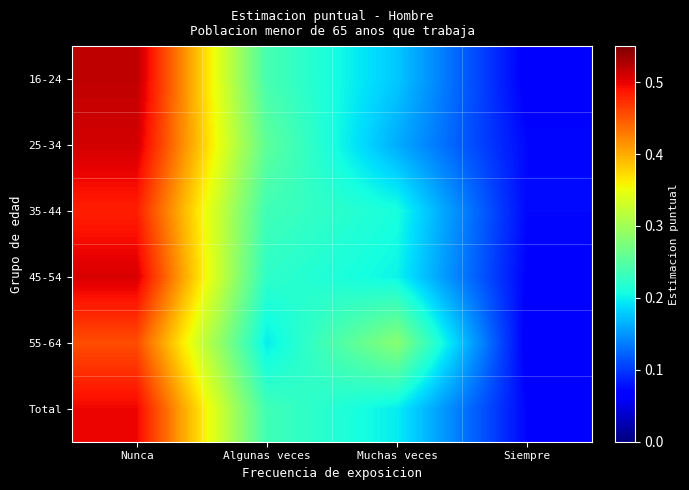

How many distinct data groups are displayed?

6